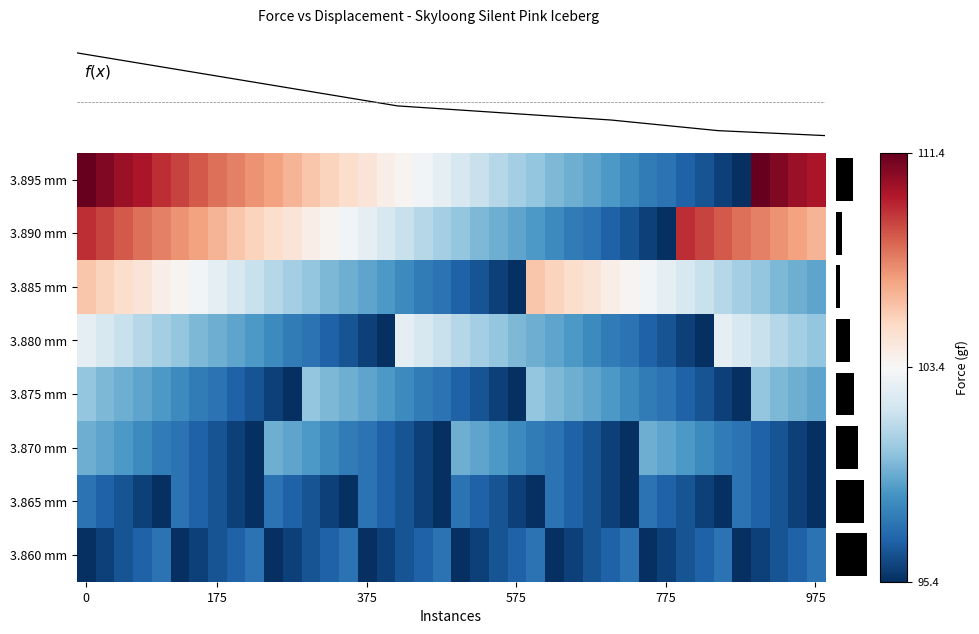

Which series has the largest total across all categories?

3.895